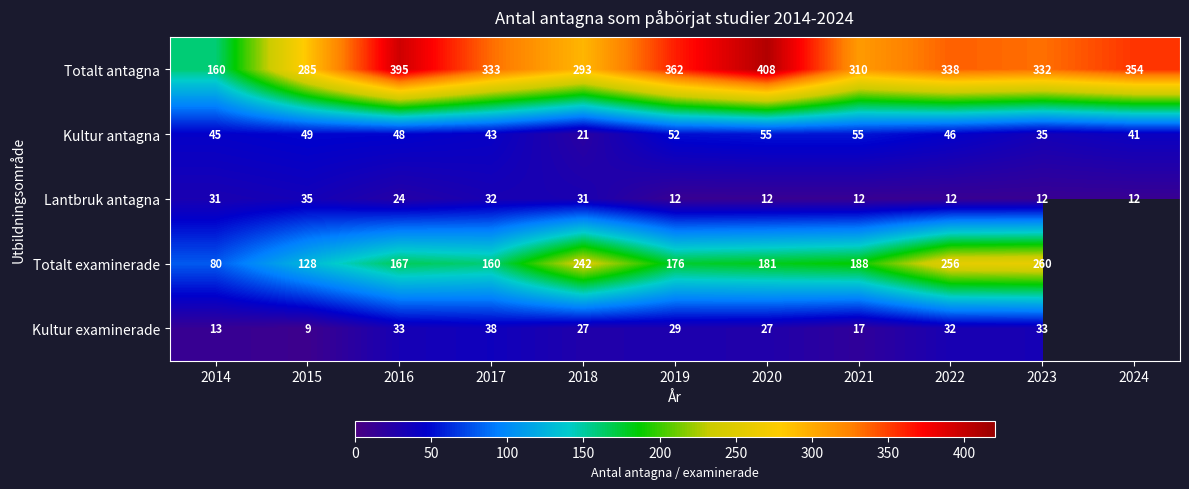

At 2020, list the series in order from smallest to largest.

Lantbruk antagna, Kultur examinerade, Kultur antagna, Totalt examinerade, Totalt antagna